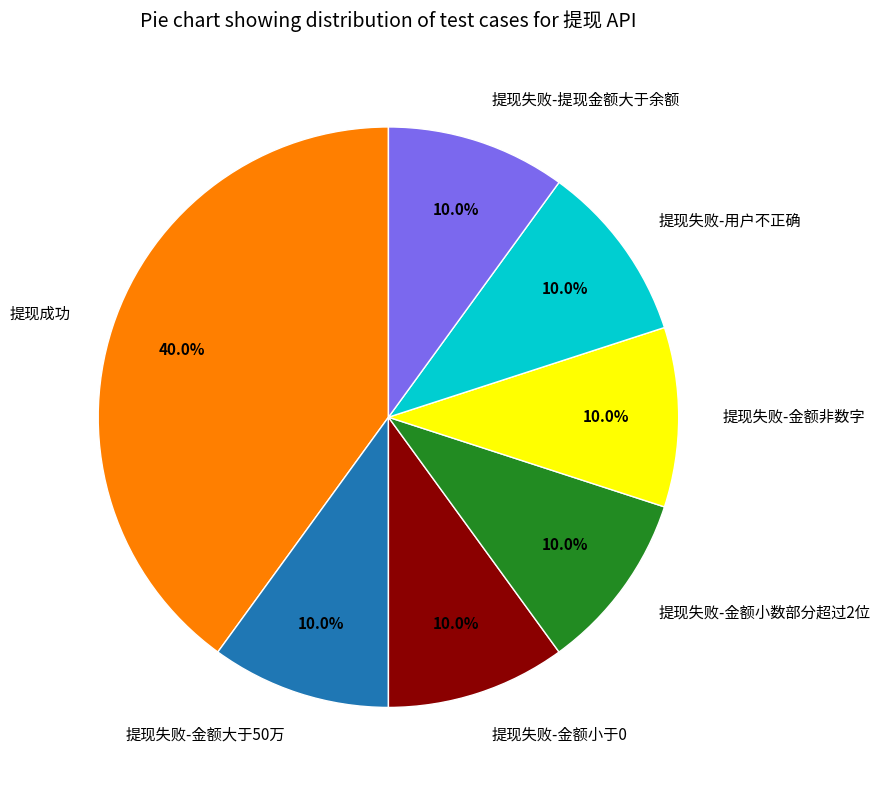

What percentage is NOT represented by 提现失败-金额小于0?

90.0%